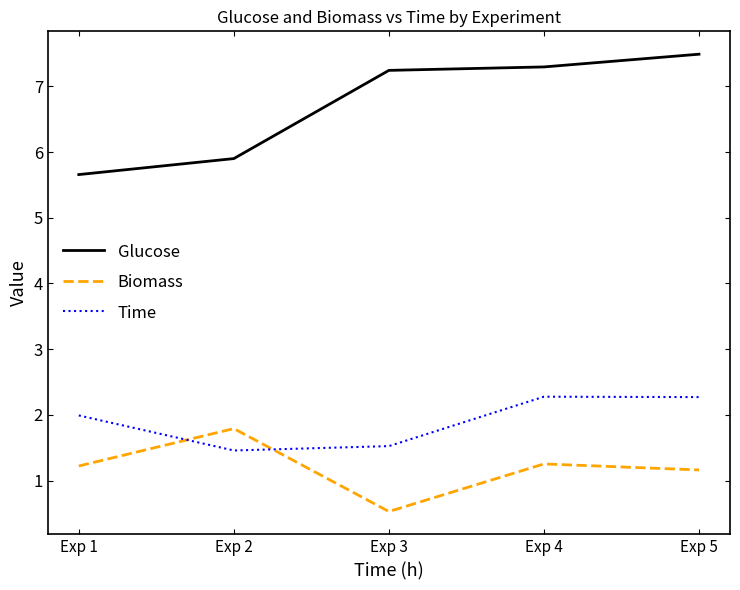

How many lines are shown in the chart?

3